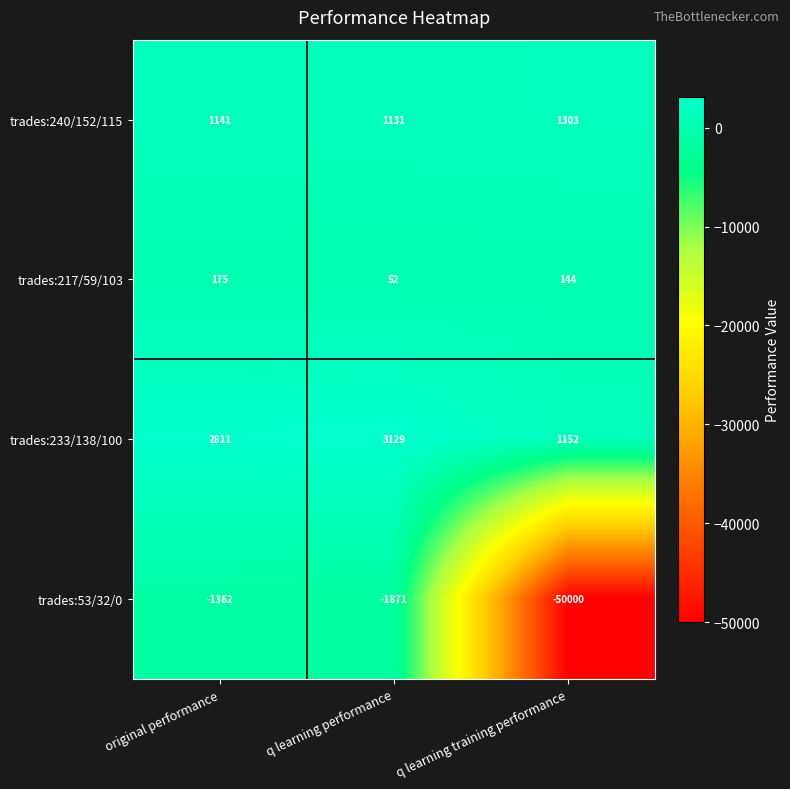

What is the difference between the maximum and minimum values in the trades:240/152/115 series?

172